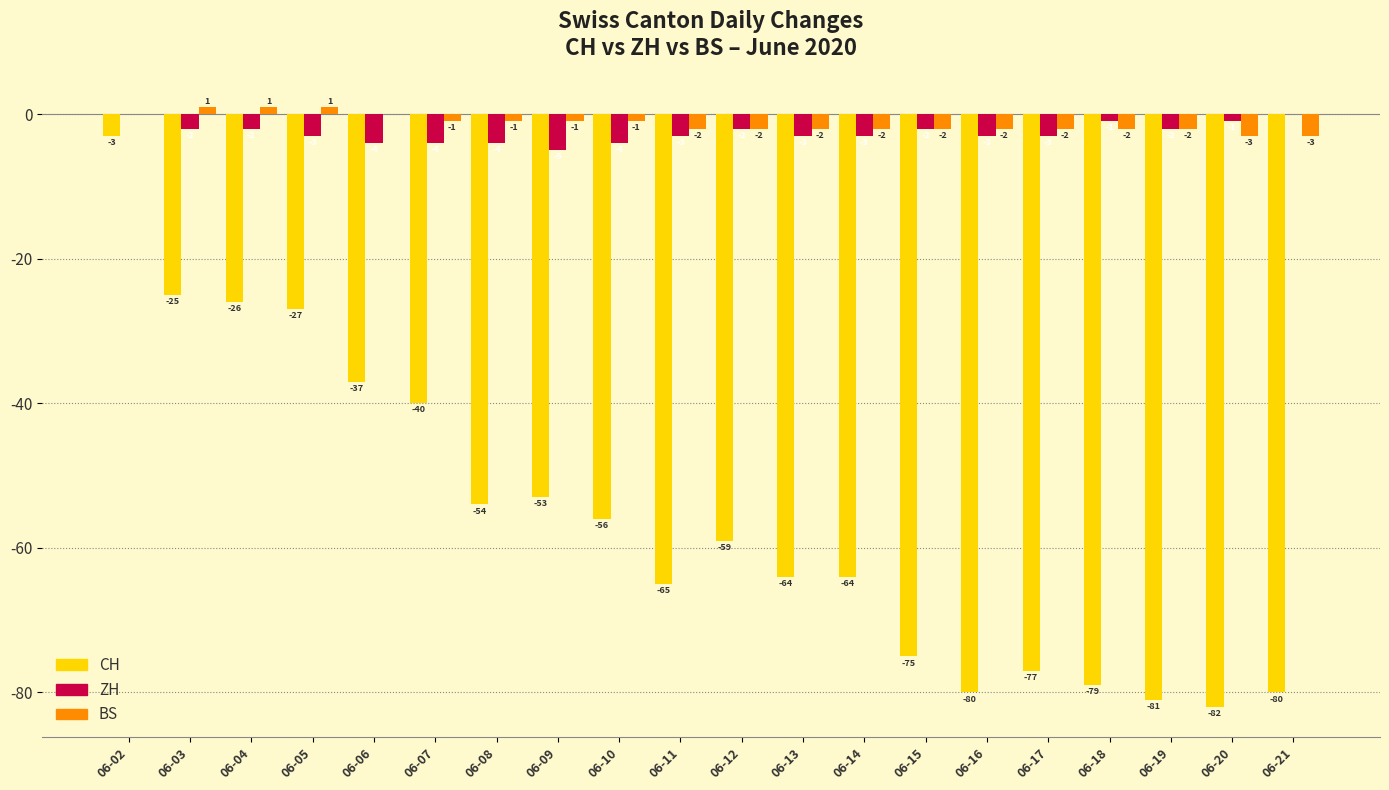

Which series changed the most between 06-07 and 06-17?

CH